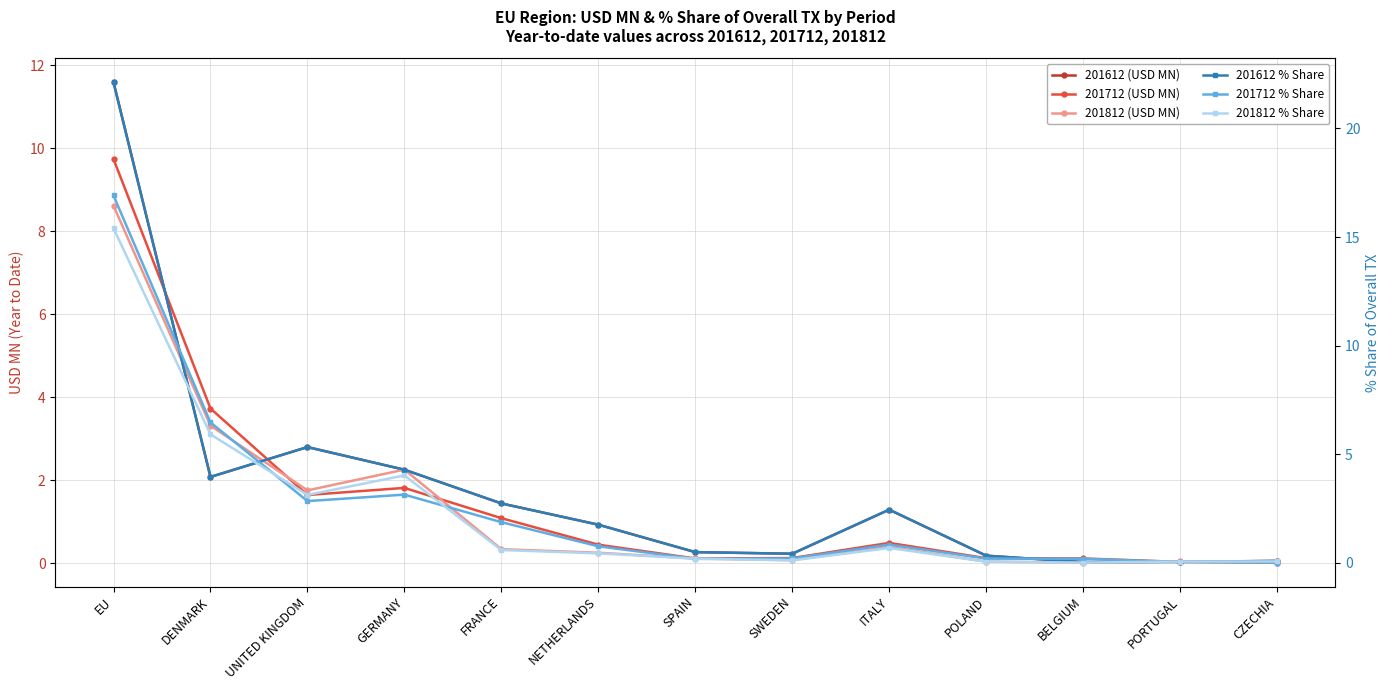

Is the value of 201712 (USD MN) at EU greater than the value of 201812 (USD MN) at EU?

Yes